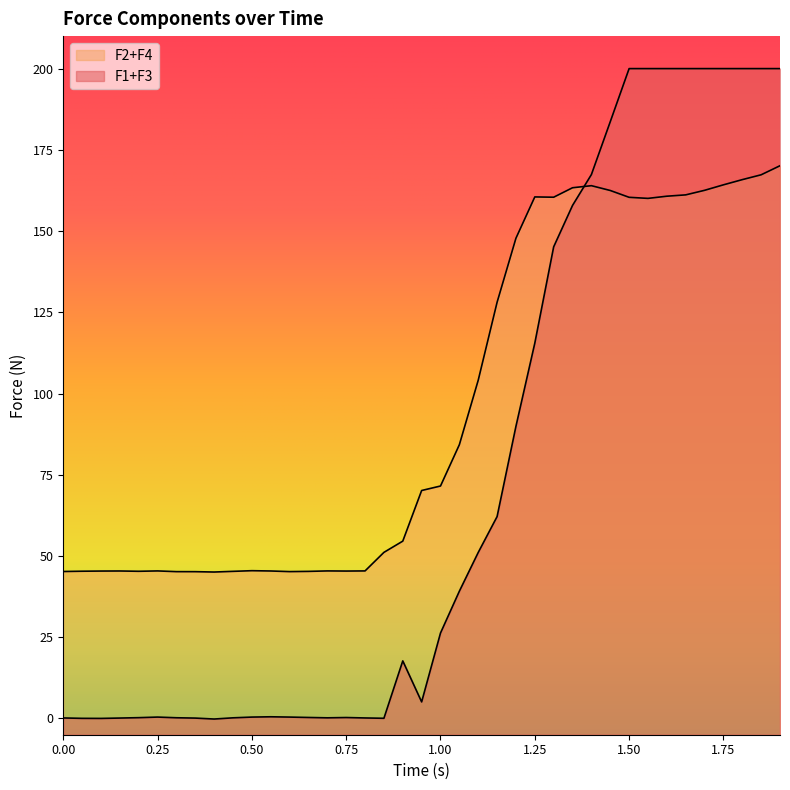

After their last crossing, which series has the higher values: F1+F3 or F2+F4?

F1+F3